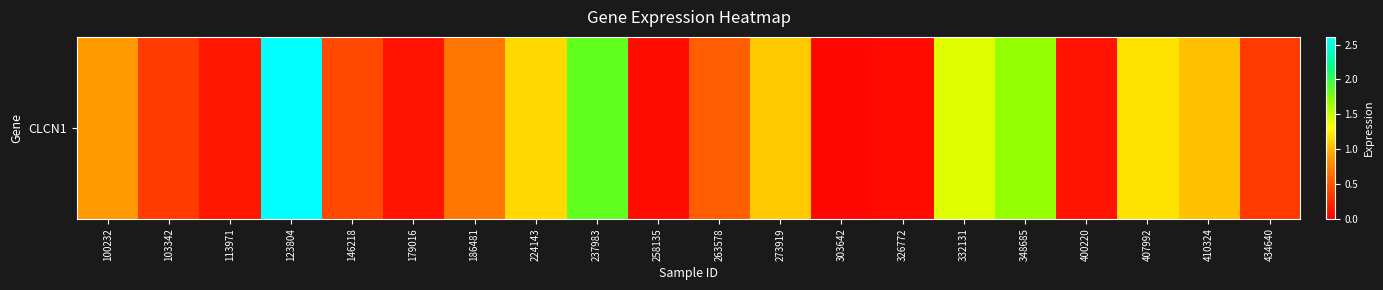

What is the greatest value displayed?

2.6